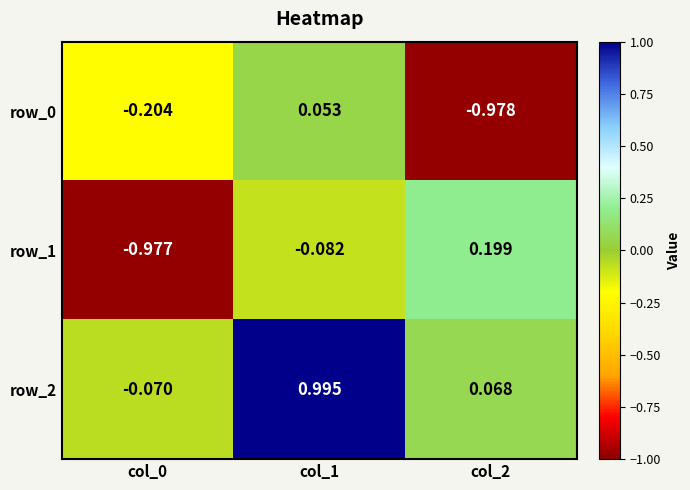

Reading left to right, extract all data points from this chart.

row_0: -0.2	0.1	-1.0
row_1: -1.0	-0.1	0.2
row_2: -0.1	1.0	0.1